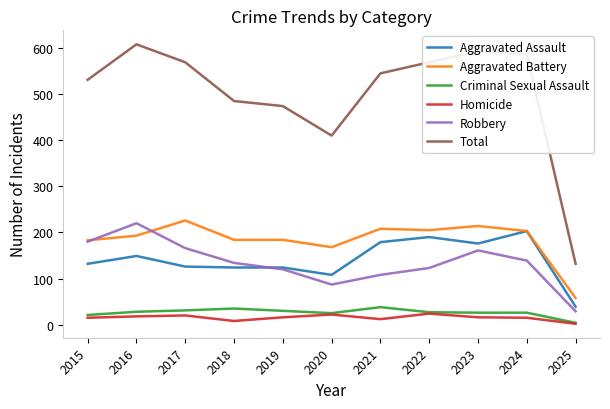

What is the difference between the maximum and second lowest values in the Total series?

198